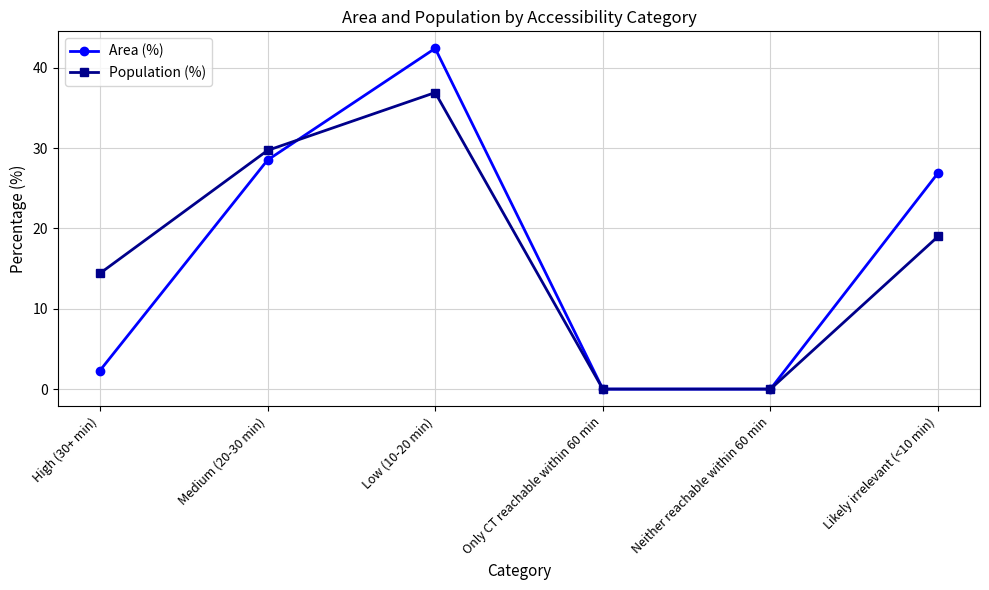

What is the difference between the Area (%) values at Neither reachable within 60 min and Likely irrelevant (<10 min)?

26.9